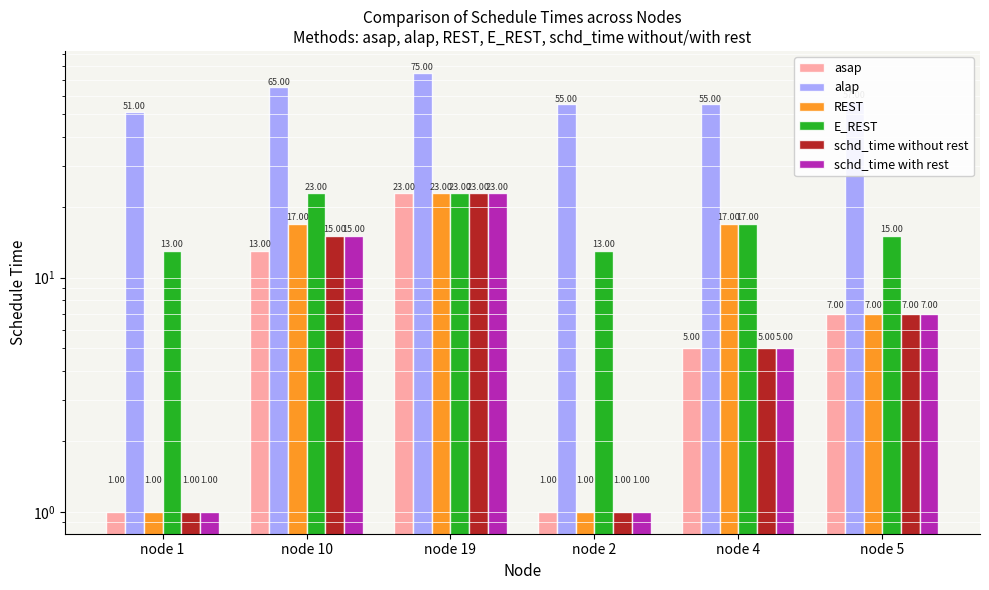

Is the value of E_REST at node 10 greater than the value of asap at node 5?

Yes